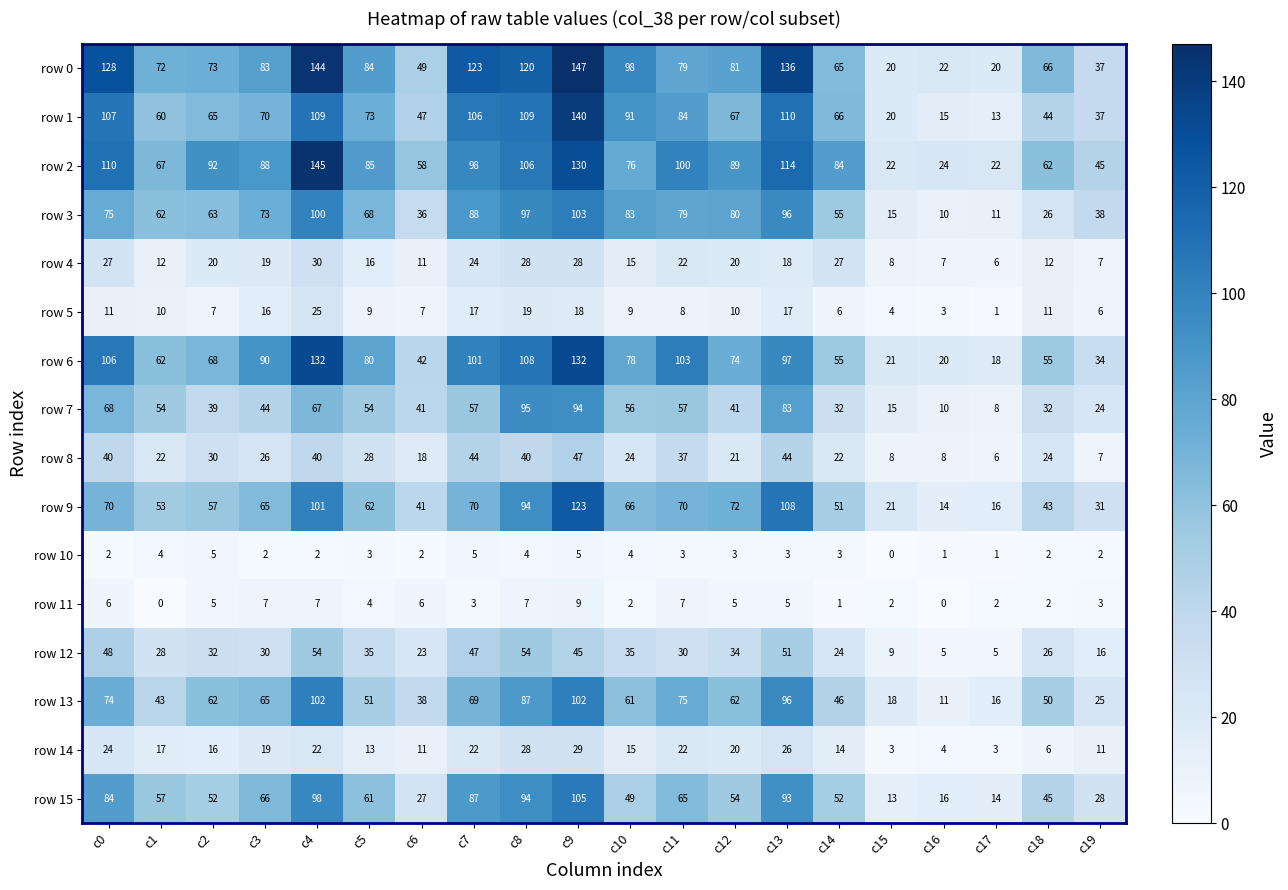

What is the sum of all row 14 values?

325